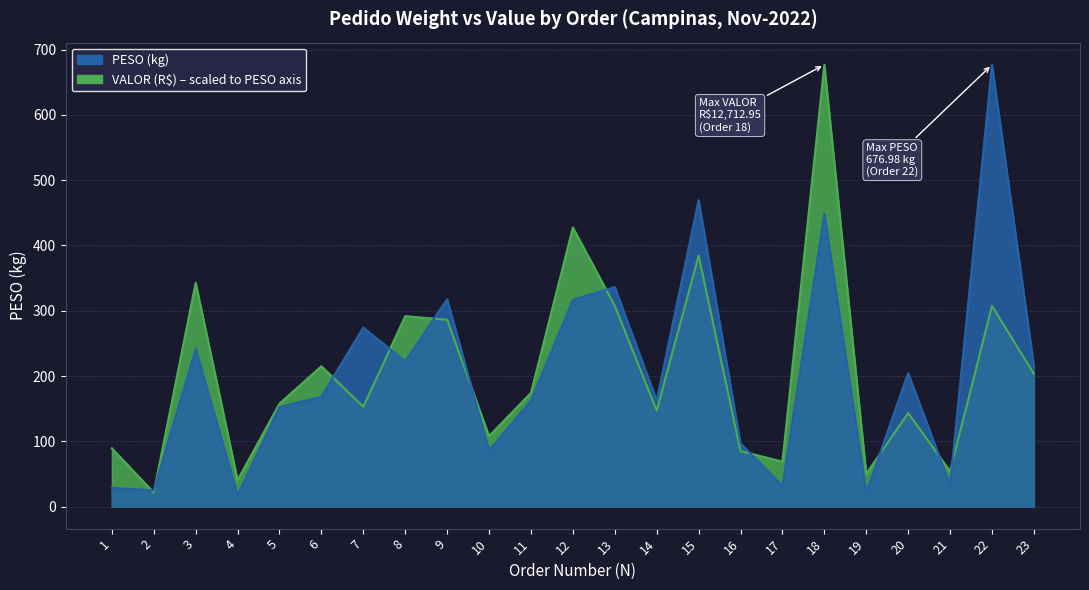

Which series changed the most between 2 and 13?

PESO